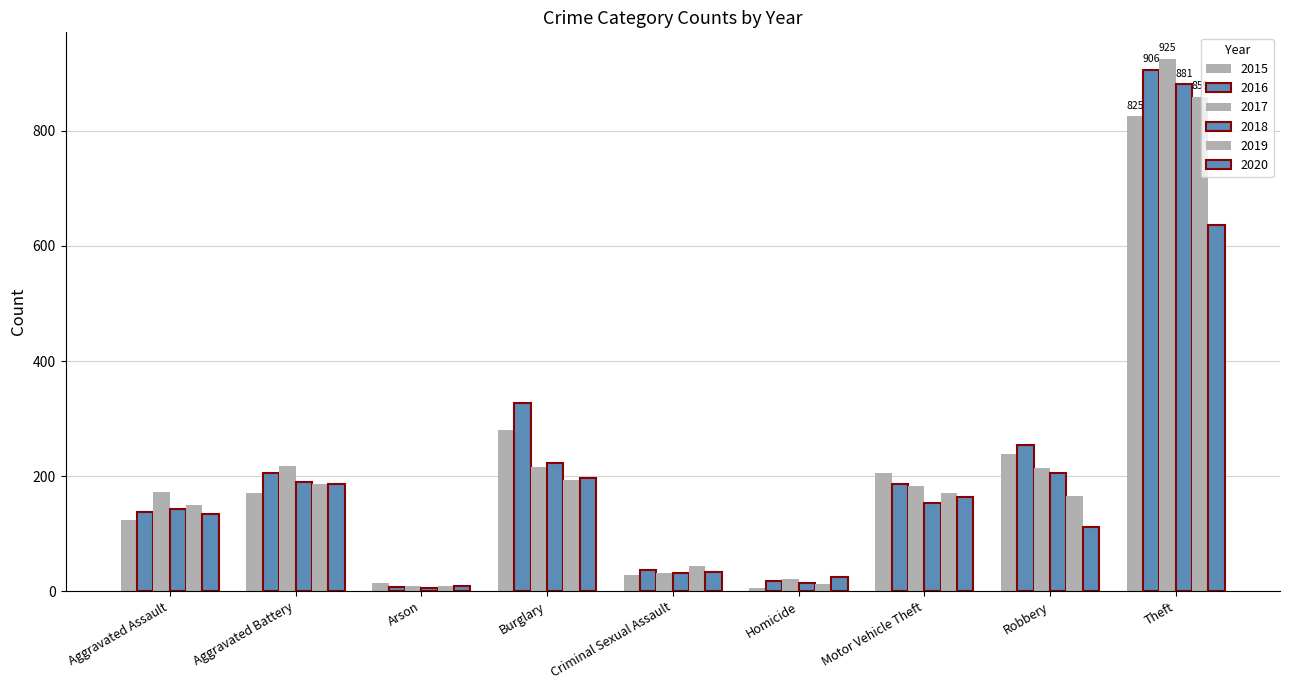

What is the minimum value for 2015?

6